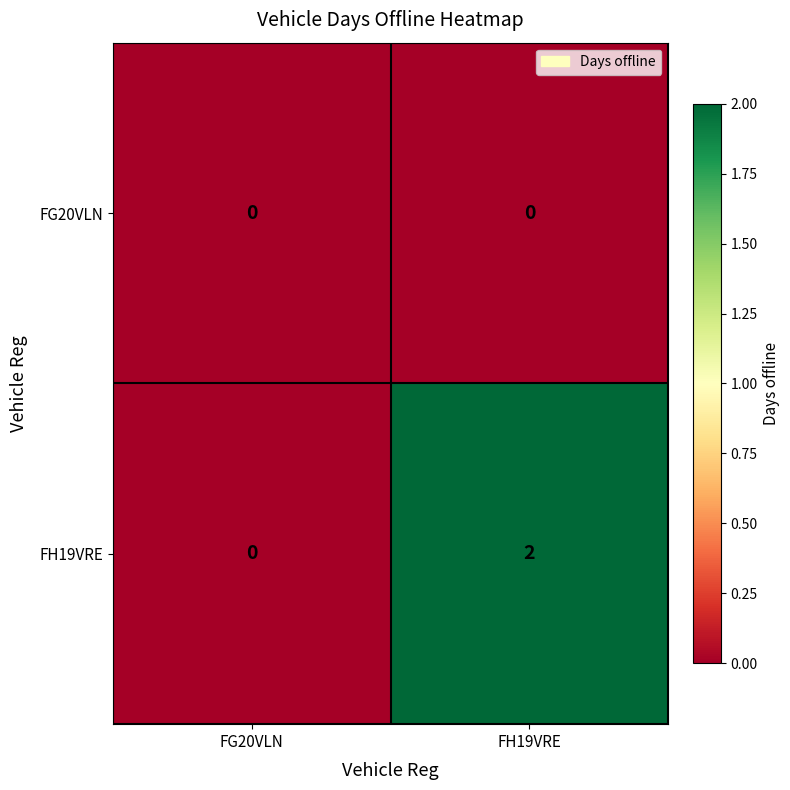

At which label does FH19VRE reach its minimum?

FG20VLN